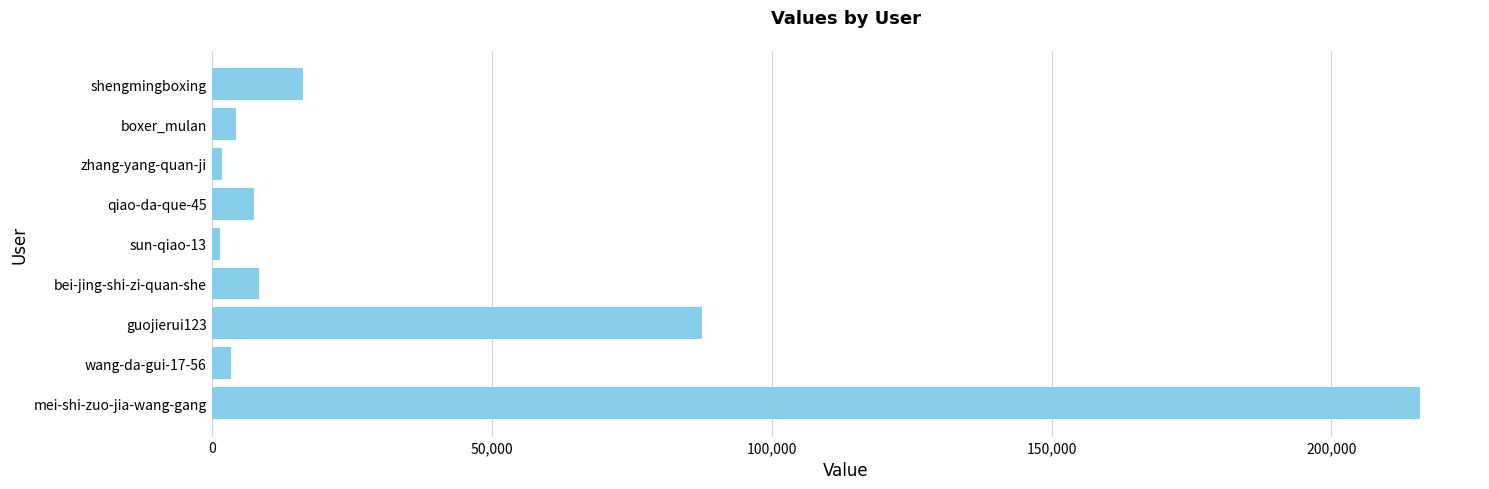

What is the sum of all values?

346840